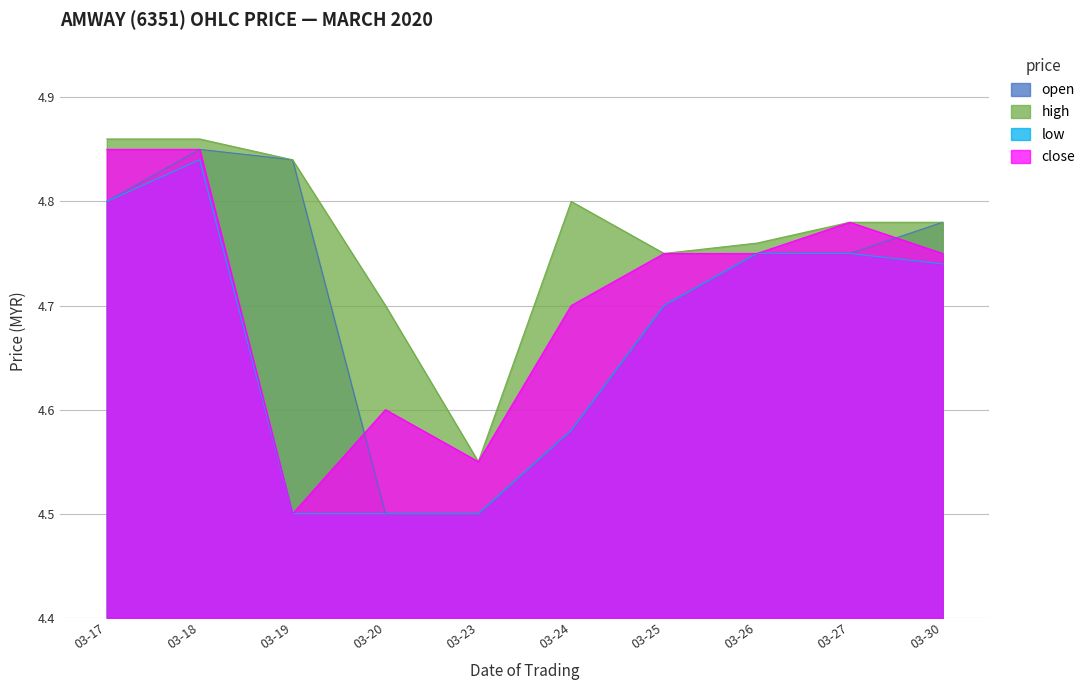

How many categories are shown in the chart?

10